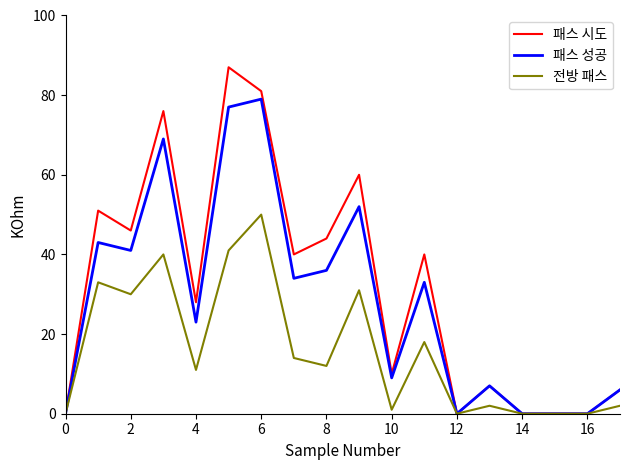

Which series has the largest range (max minus min)?

패스 시도